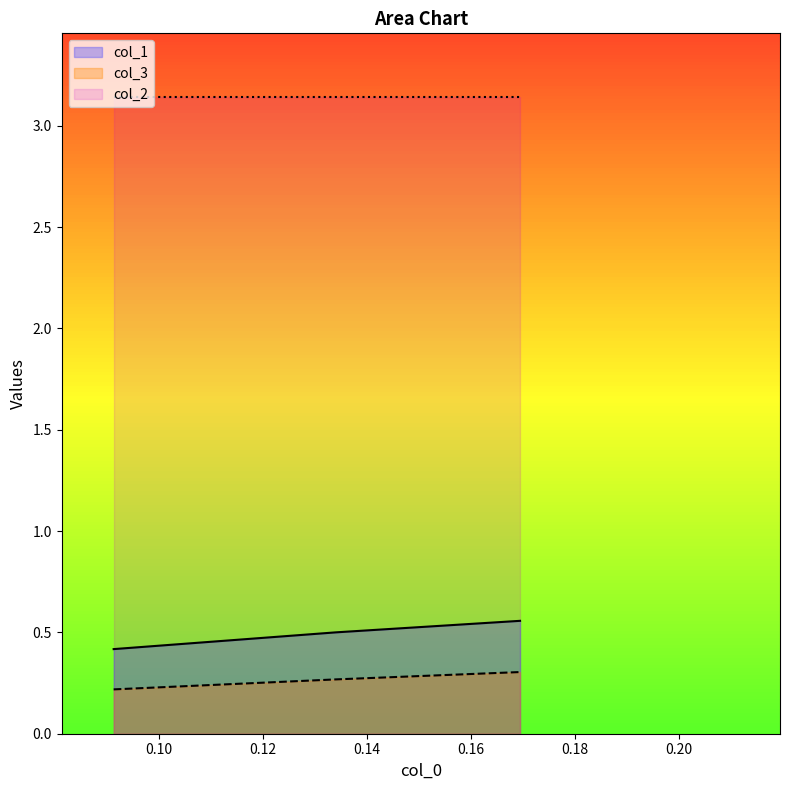

Does the chart have visible grid lines?

No